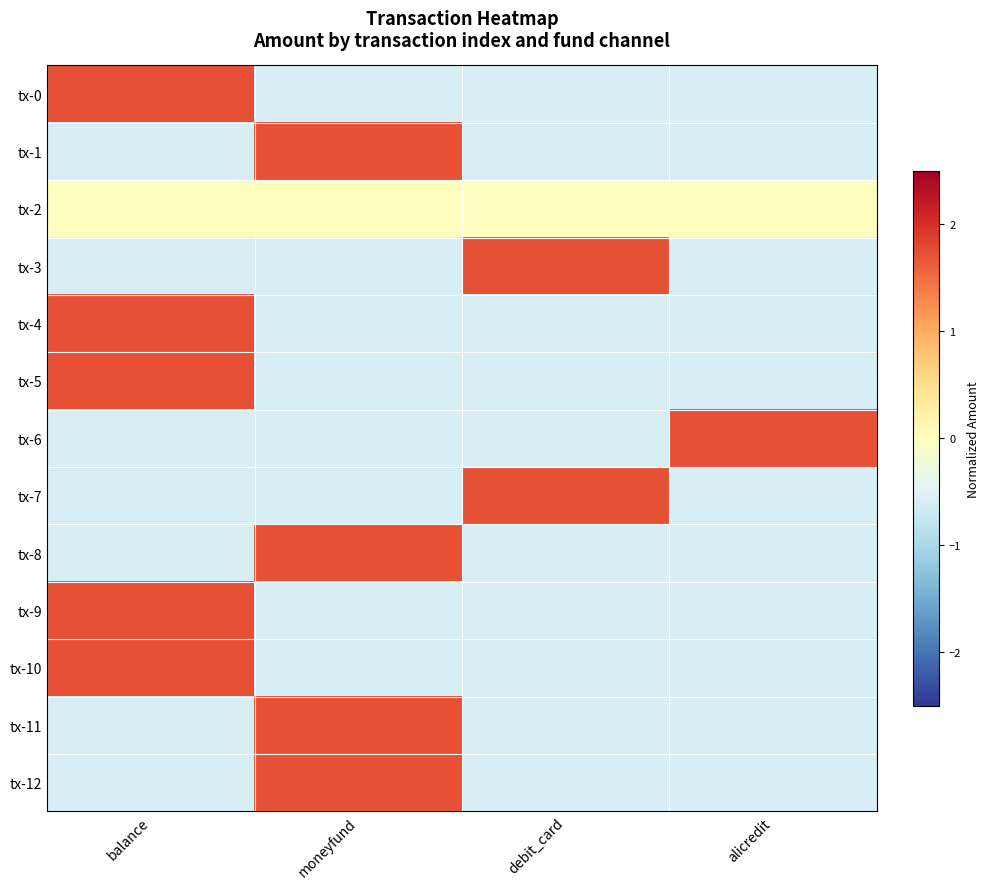

At how many categories does at least one series exceed 1?

4